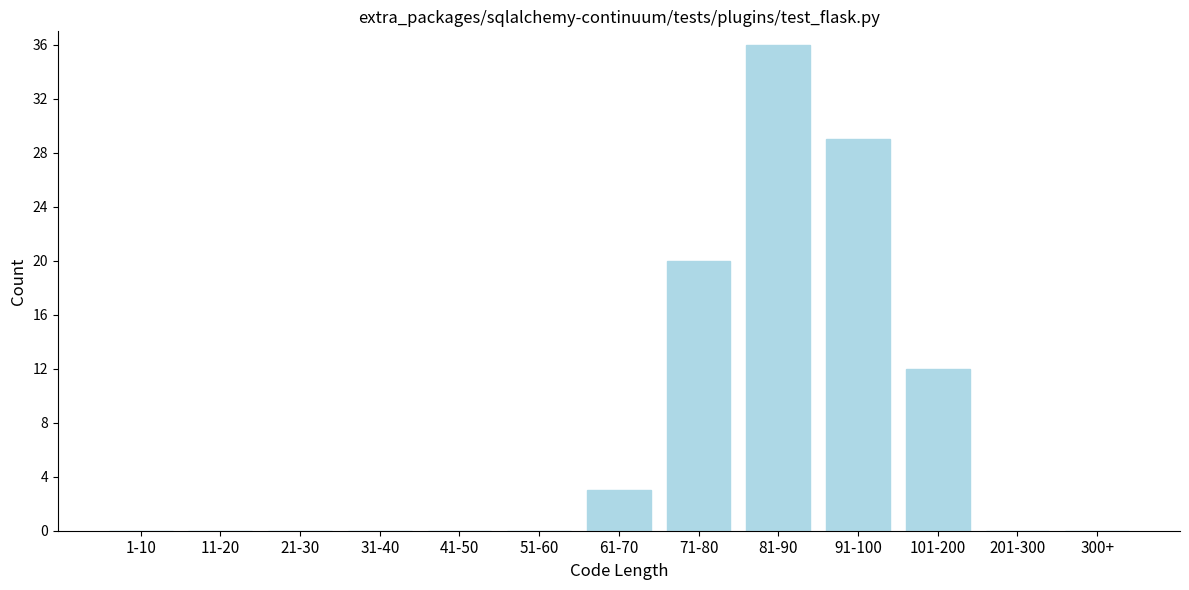

Reading right to left, extract all data points from this chart.

300+=0	201-300=0	101-200=12	91-100=29	81-90=36	71-80=20	61-70=3	51-60=0	41-50=0	31-40=0	21-30=0	11-20=0	1-10=0